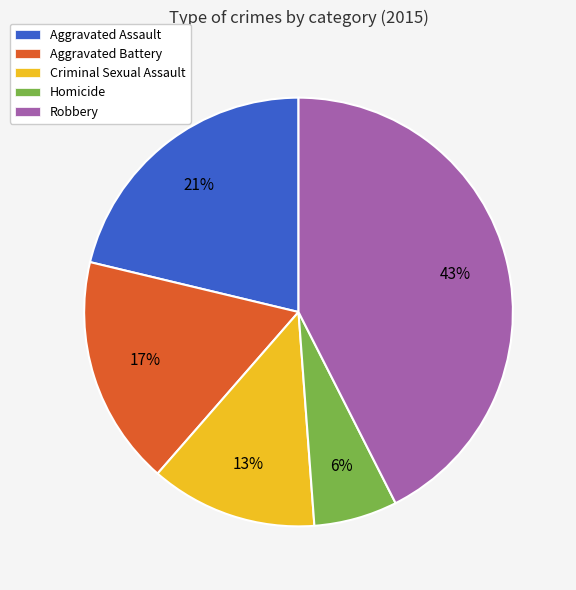

Combined, do Robbery and Aggravated Assault account for over 50%?

Yes